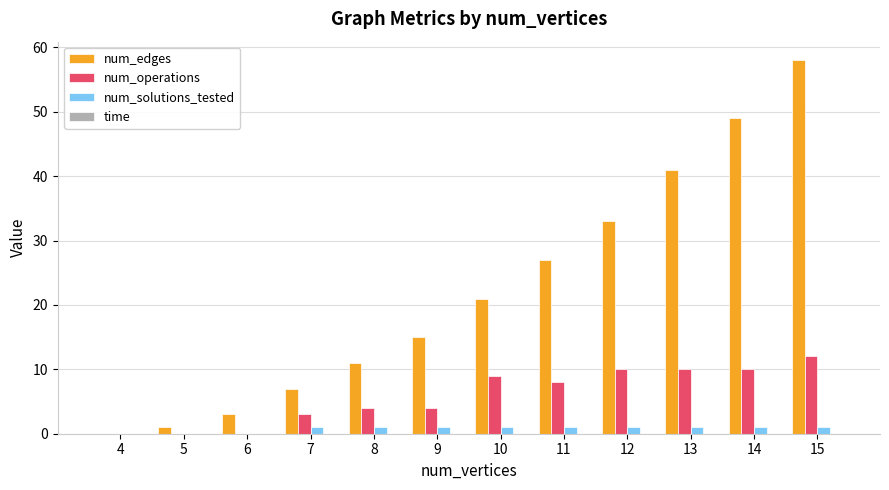

Which series changed the most between 4 and 11?

num_edges